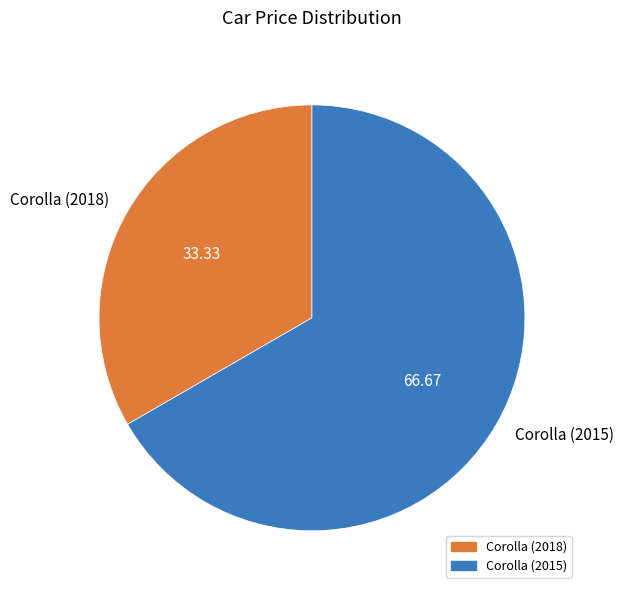

Combined, do Corolla (2018) and Corolla (2015) account for over 50%?

Yes